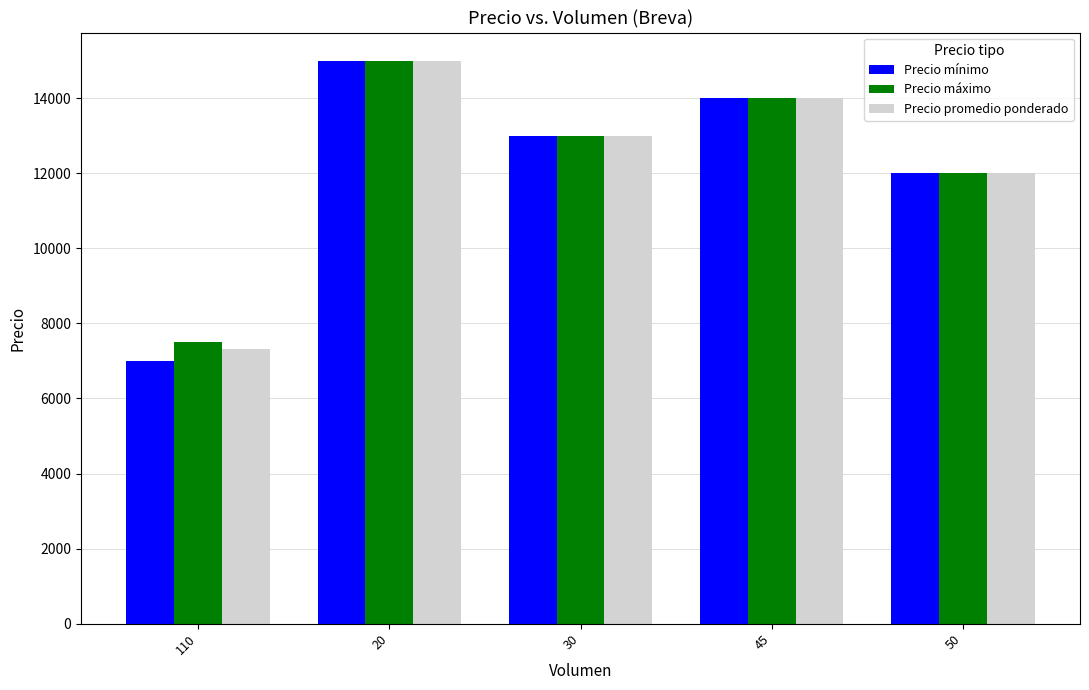

Is the value of Precio promedio ponderado at 50 greater than the value of Precio mínimo at 20?

No